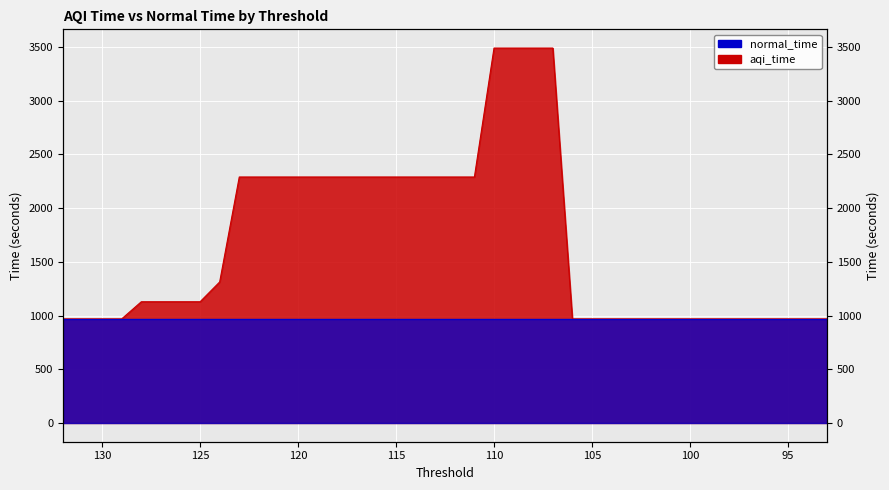

What is the change in value from 126 to 117?

+1161.0